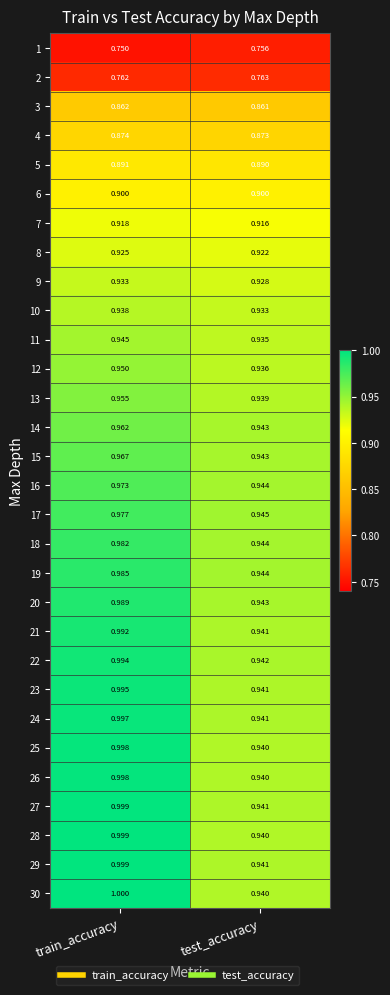

Where is 26 nearest to the value 0?

test_accuracy